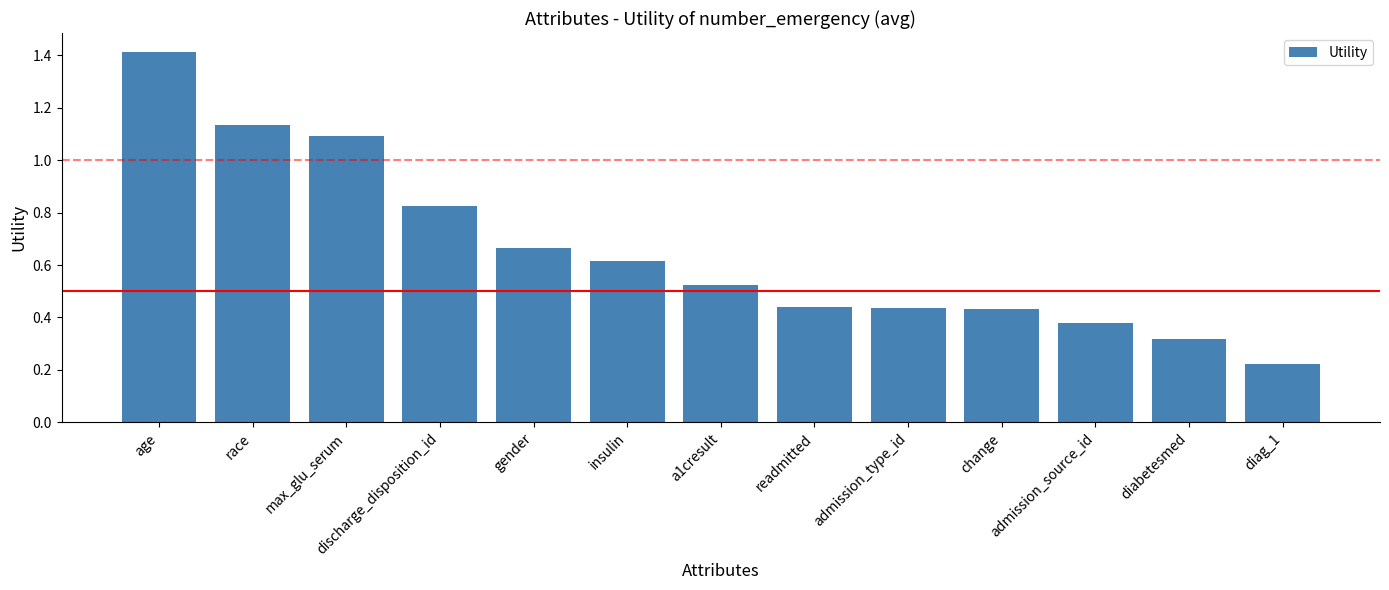

At which category does the chart reach its peak across all series?

age